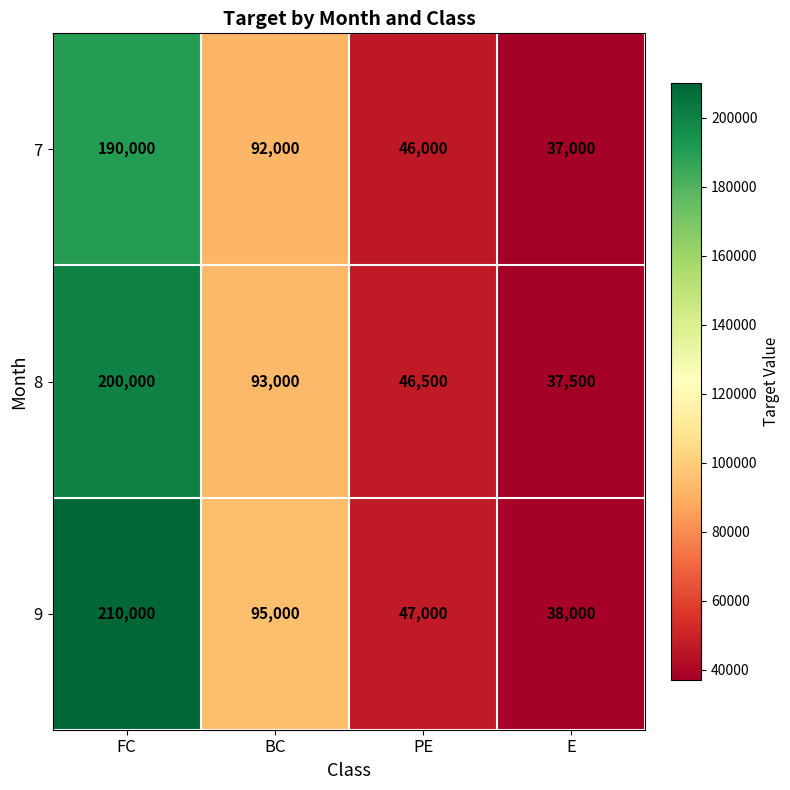

Which series has the largest range (max minus min)?

9